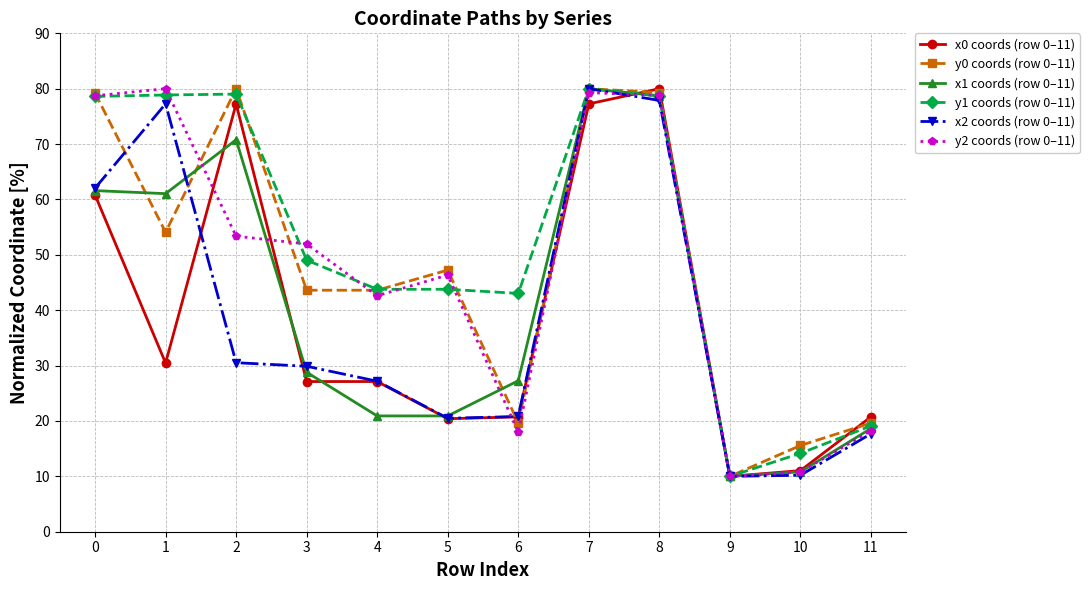

Between which two adjacent categories do y2 coords (row 0–11) and x1 coords (row 0–11) first intersect?

1 and 2